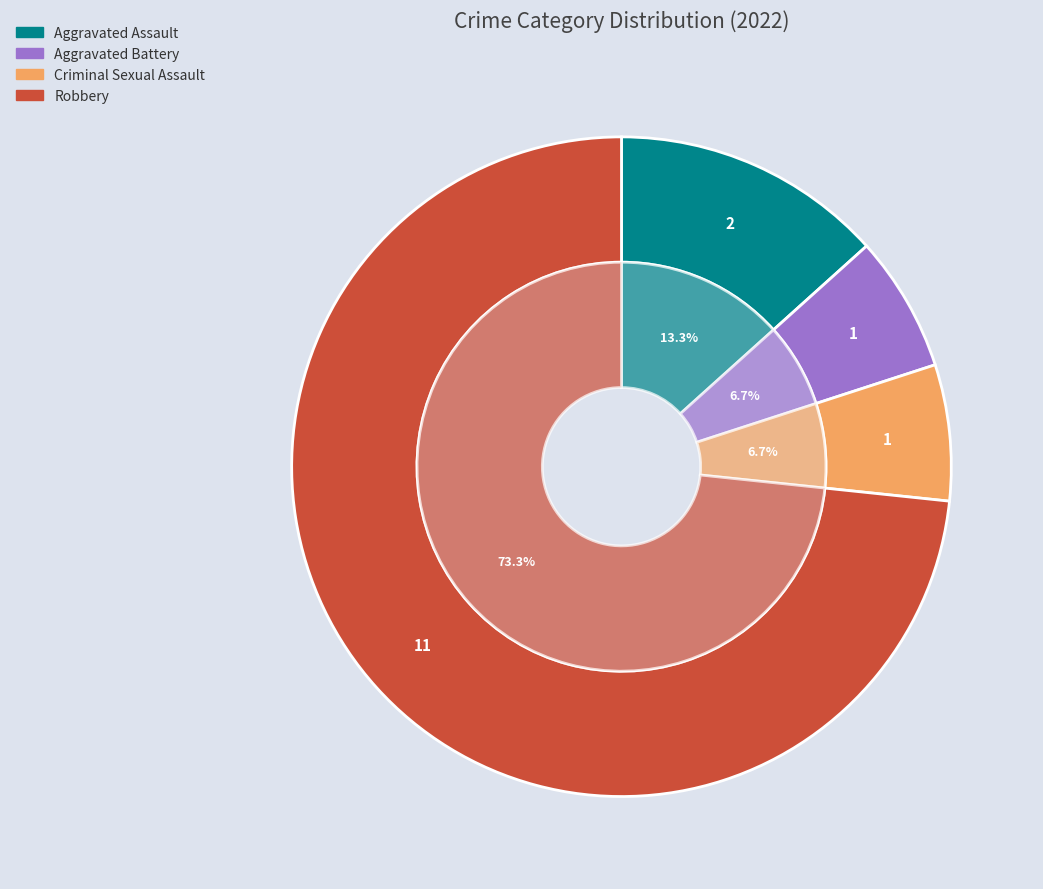

Is Aggravated Assault the majority of the pie?

No